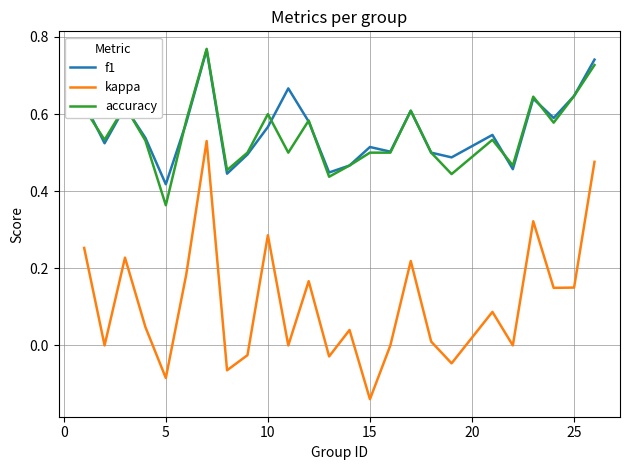

True or false: kappa and f1 intersect in this chart.

False